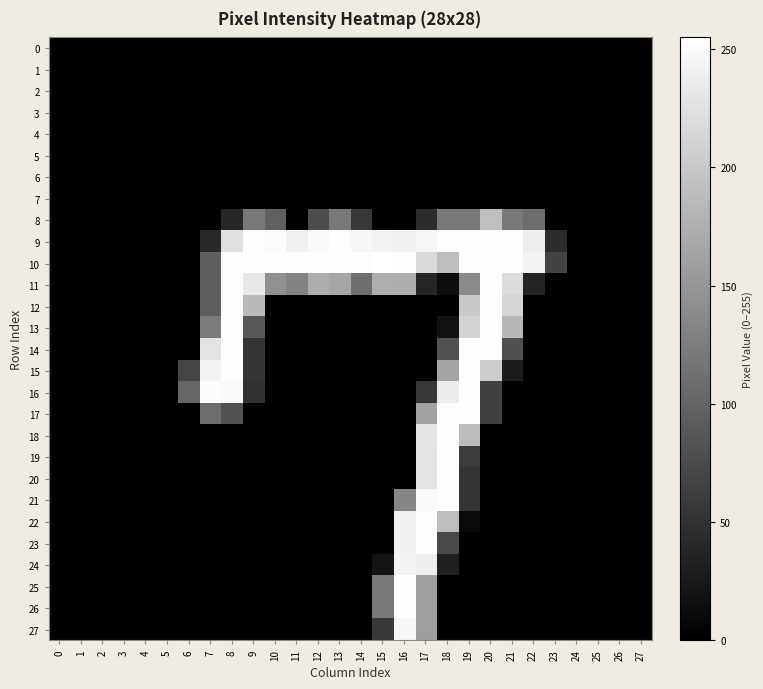

At which category is the sum across all series the highest?

17